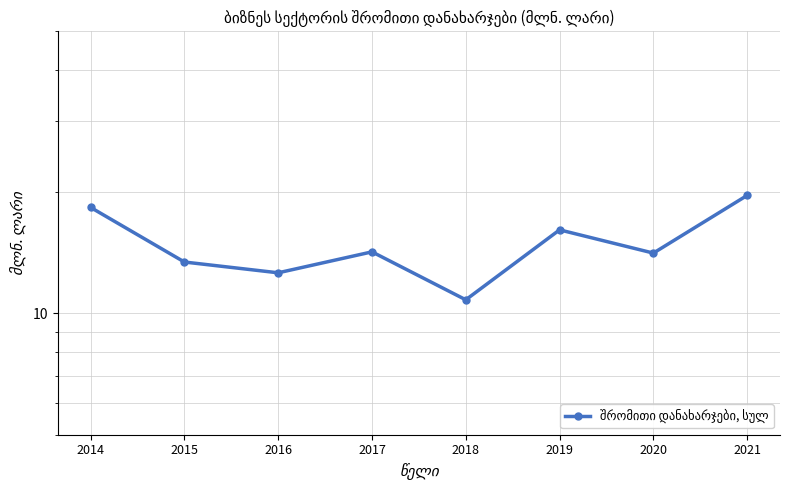

At which label is the value closest to 15?

2017